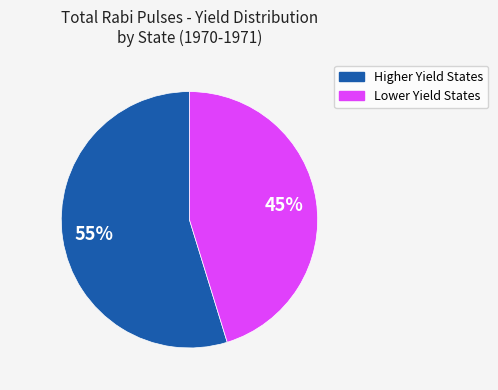

To the nearest percent, what is the average slice percentage?

50%